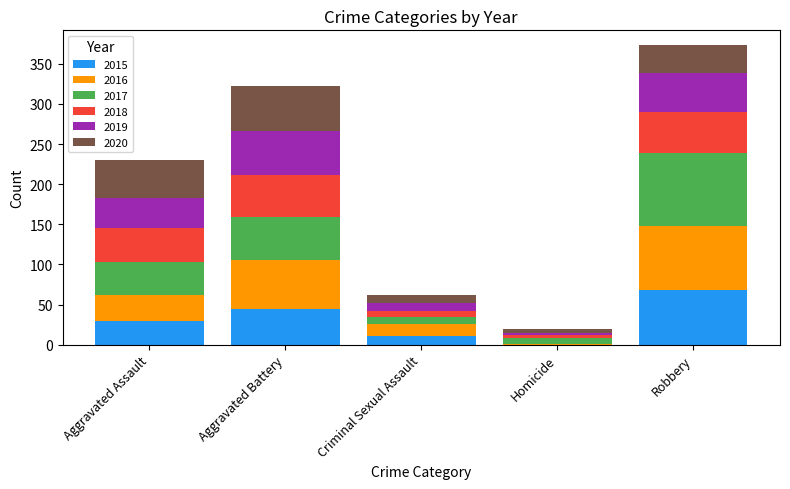

Which category has the highest value in the 2015 series?

Robbery